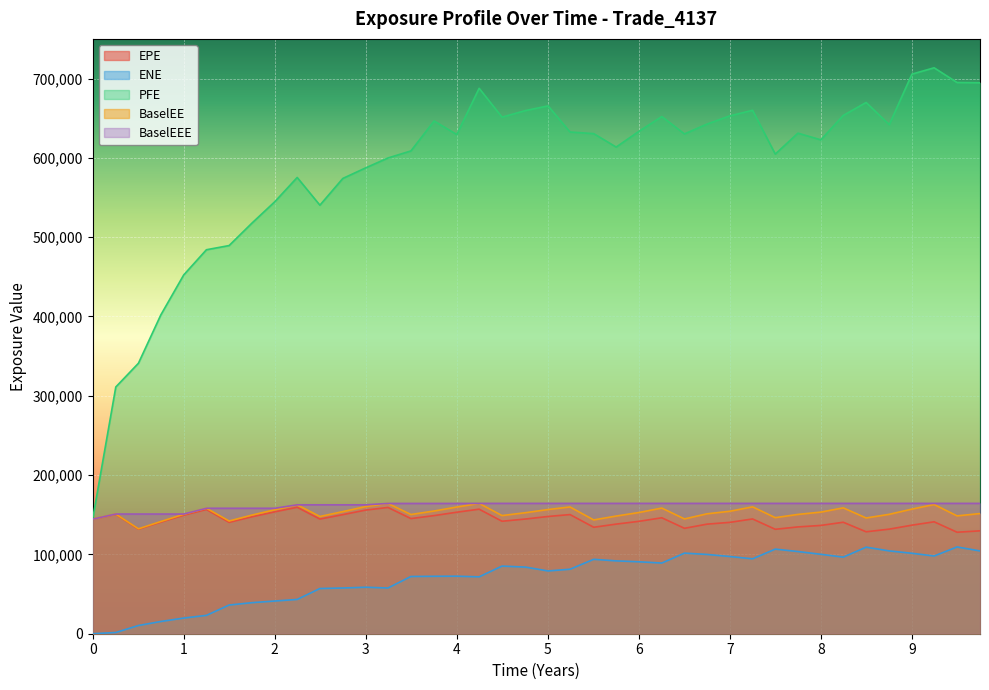

What is the difference between the maximum and second lowest values in the PFE series?

402454.0